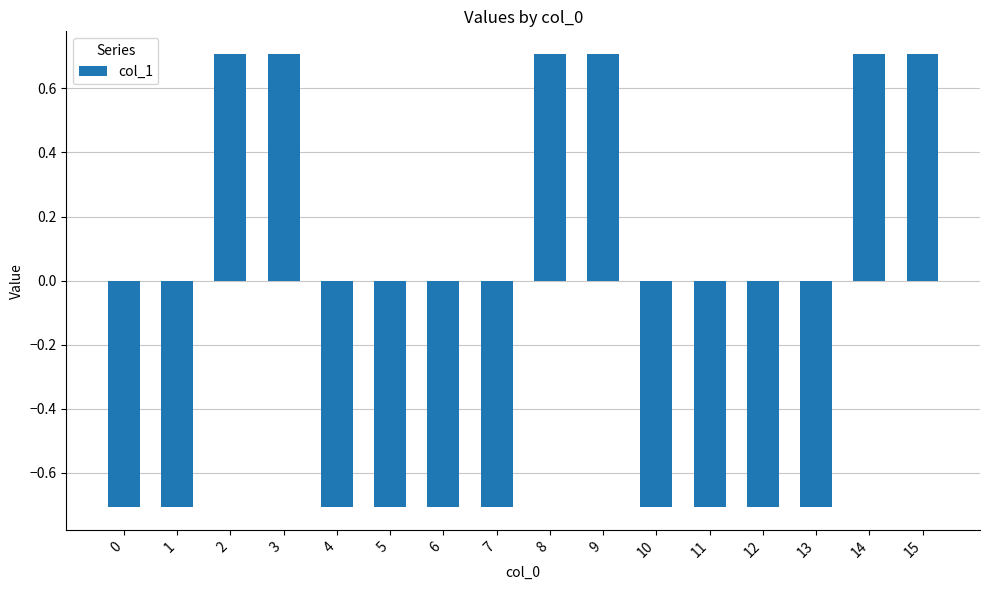

What is the greatest value displayed?

0.7